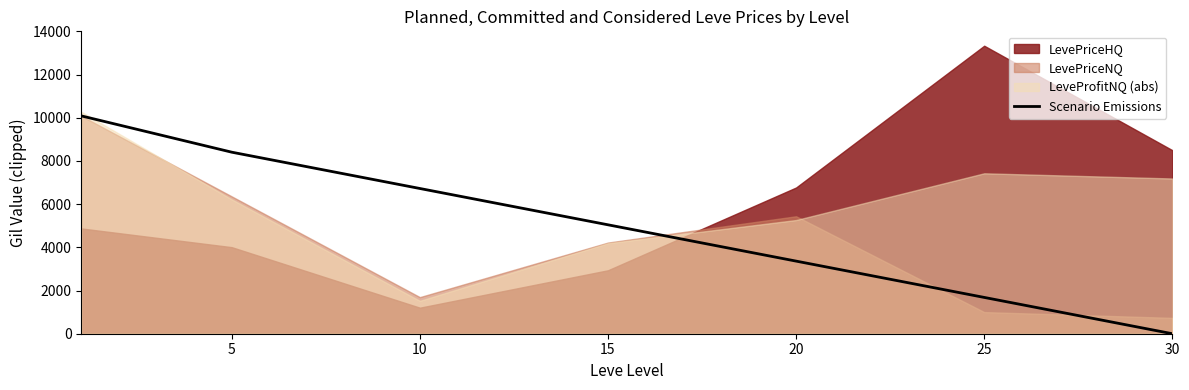

What is the sum of all values?

35311.4